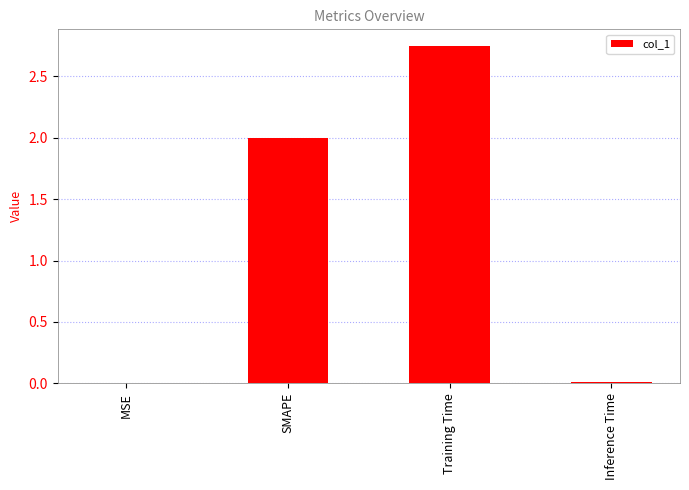

Which category has the highest value across all series?

Training Time